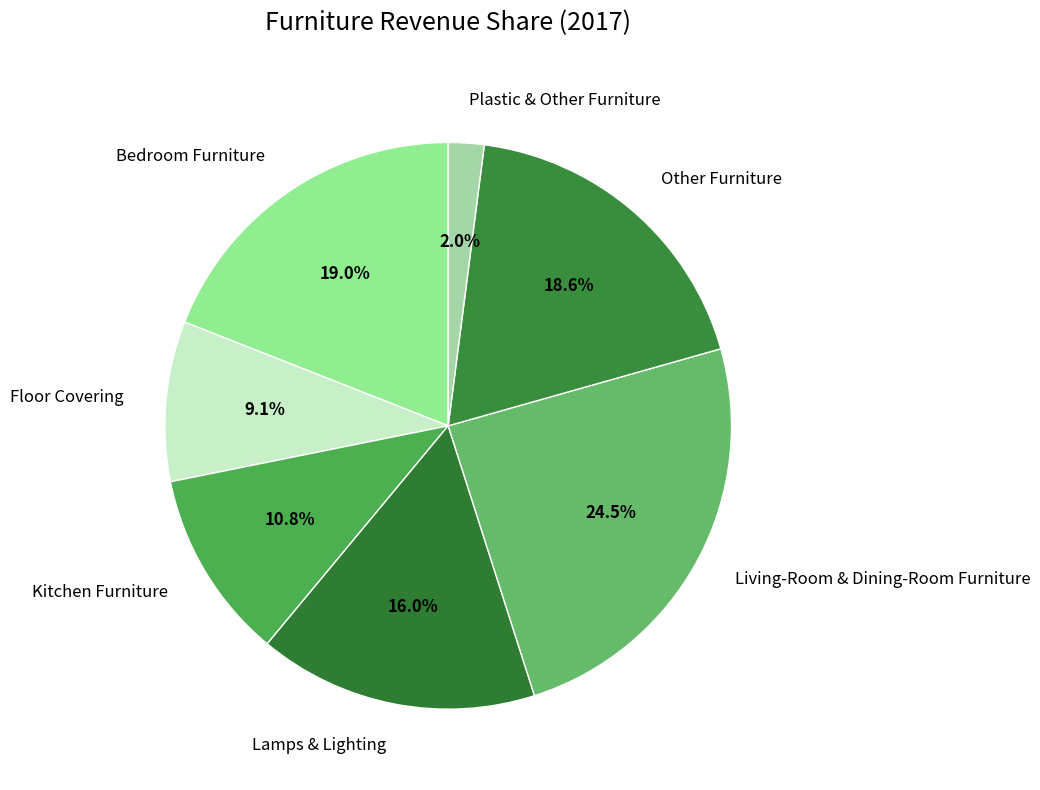

Is it true that Kitchen Furniture is 11% of the pie?

True